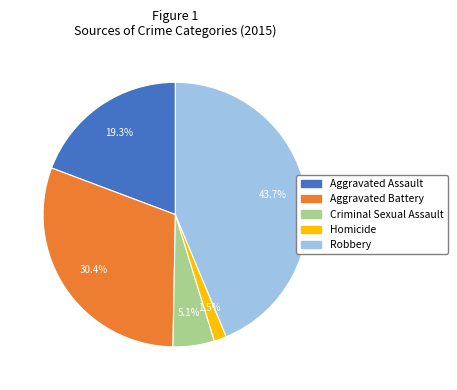

To the nearest percent, what portion does Aggravated Assault represent?

19%